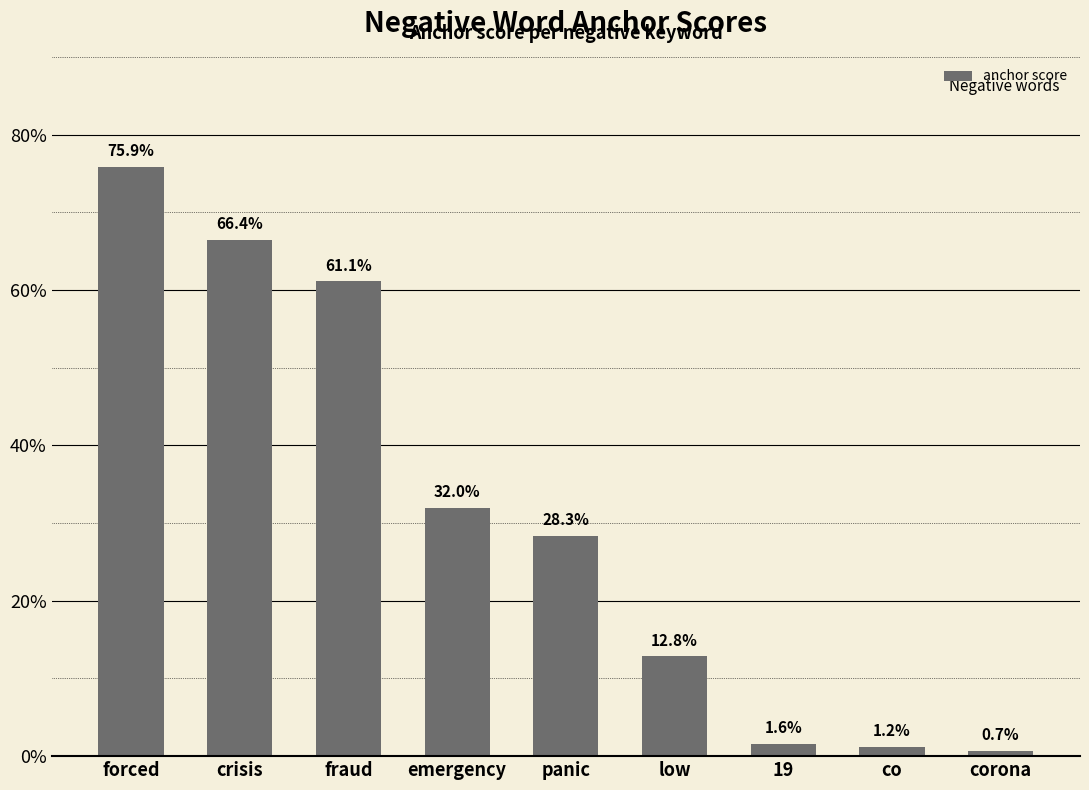

Does the chart contain any negative values?

No